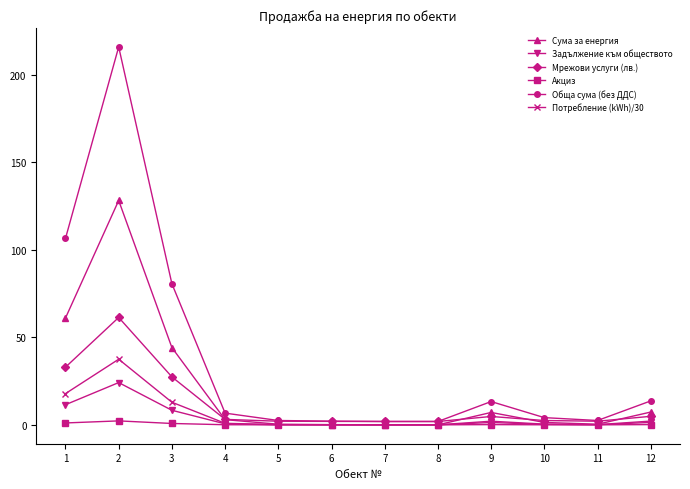

At how many categories does at least one series exceed 159?

1